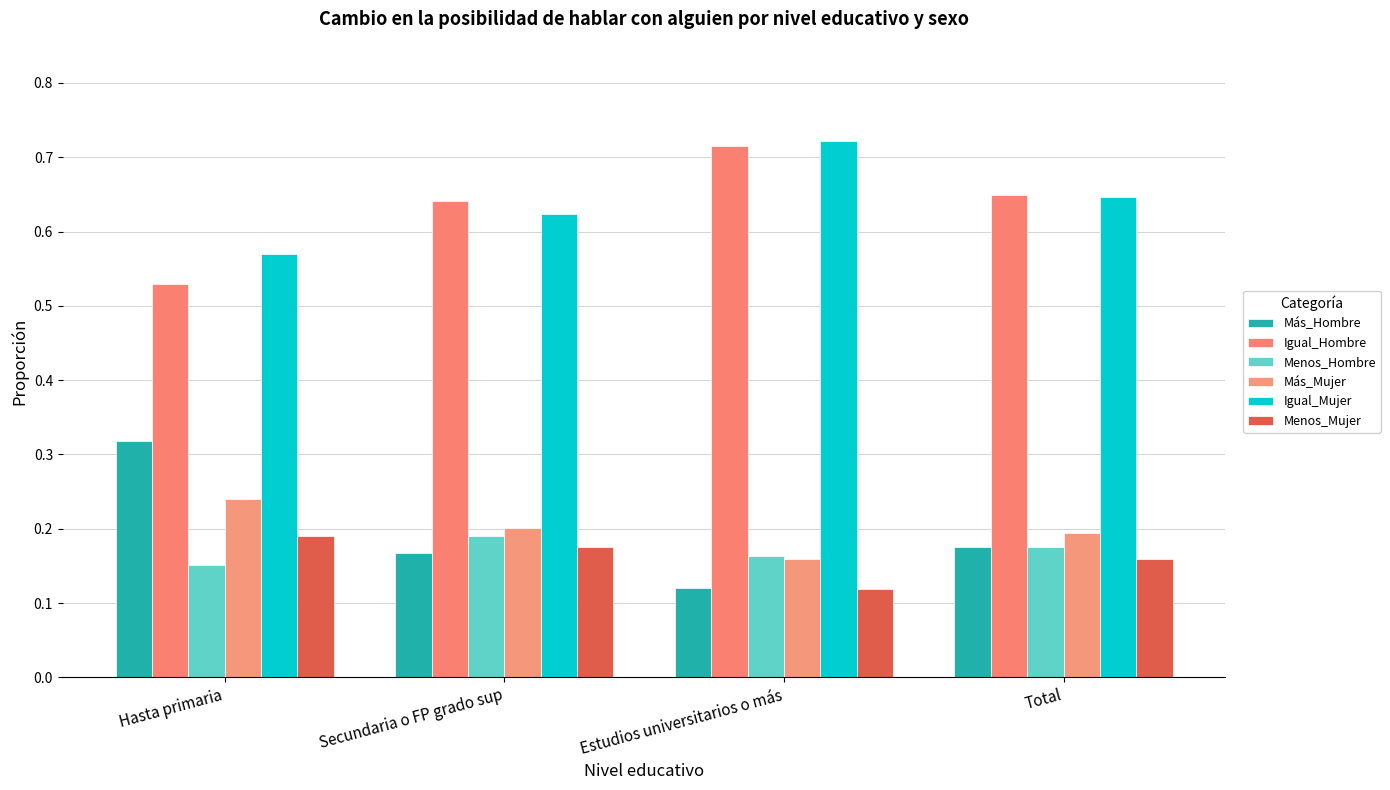

Rank the series at Total from highest to lowest value.

Igual_Hombre, Igual_Mujer, Más_Mujer, Menos_Hombre, Más_Hombre, Menos_Mujer